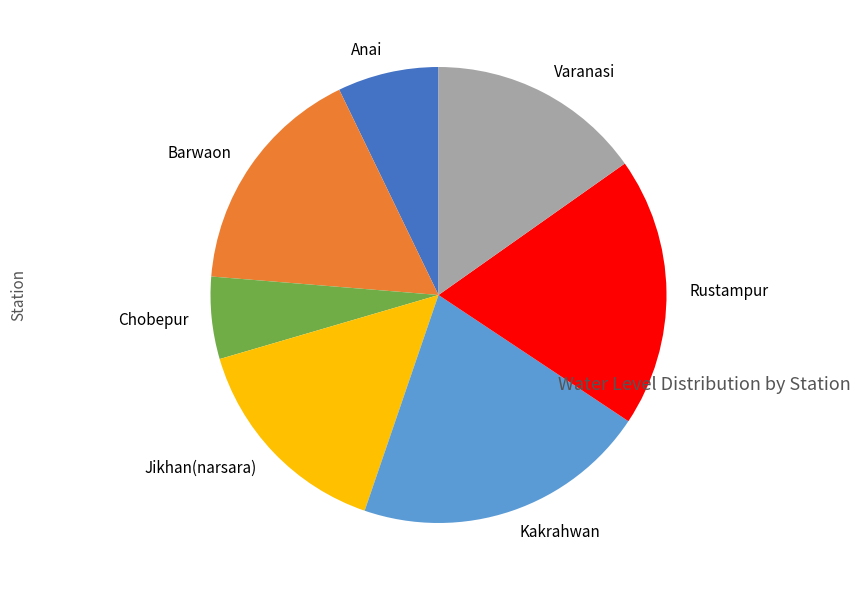

Which has a higher value, Barwaon or Jikhan(narsara)?

Barwaon